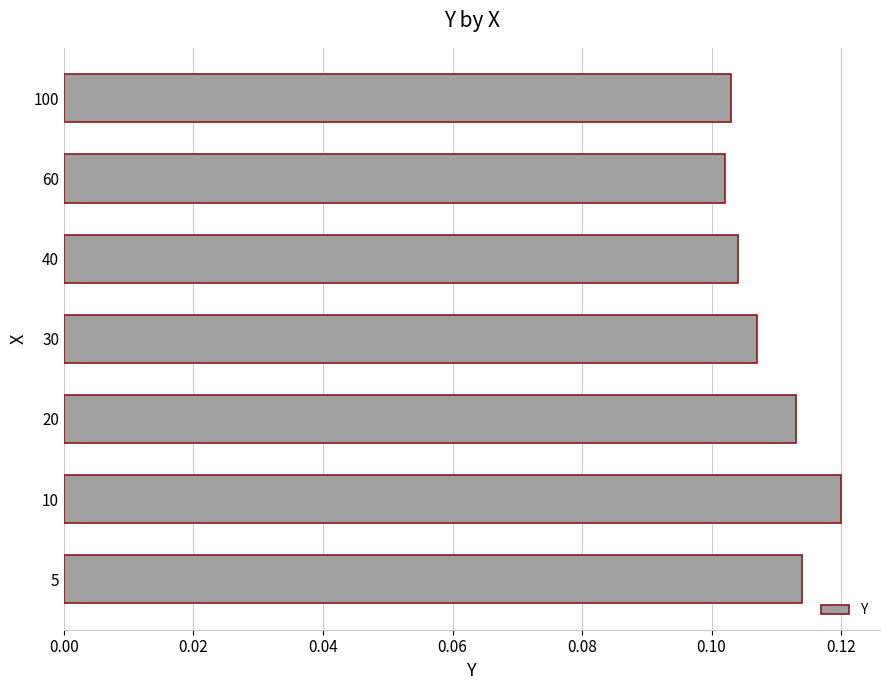

Count the values in the range 0 to 1.

7